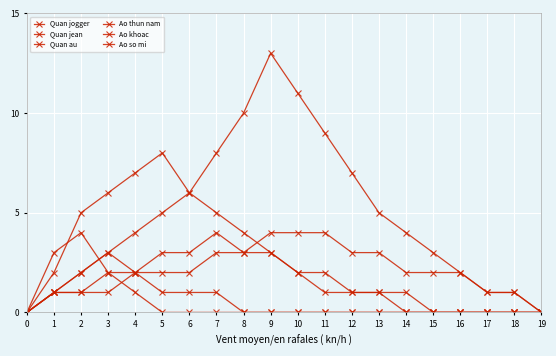

Does the chart have visible grid lines?

Yes